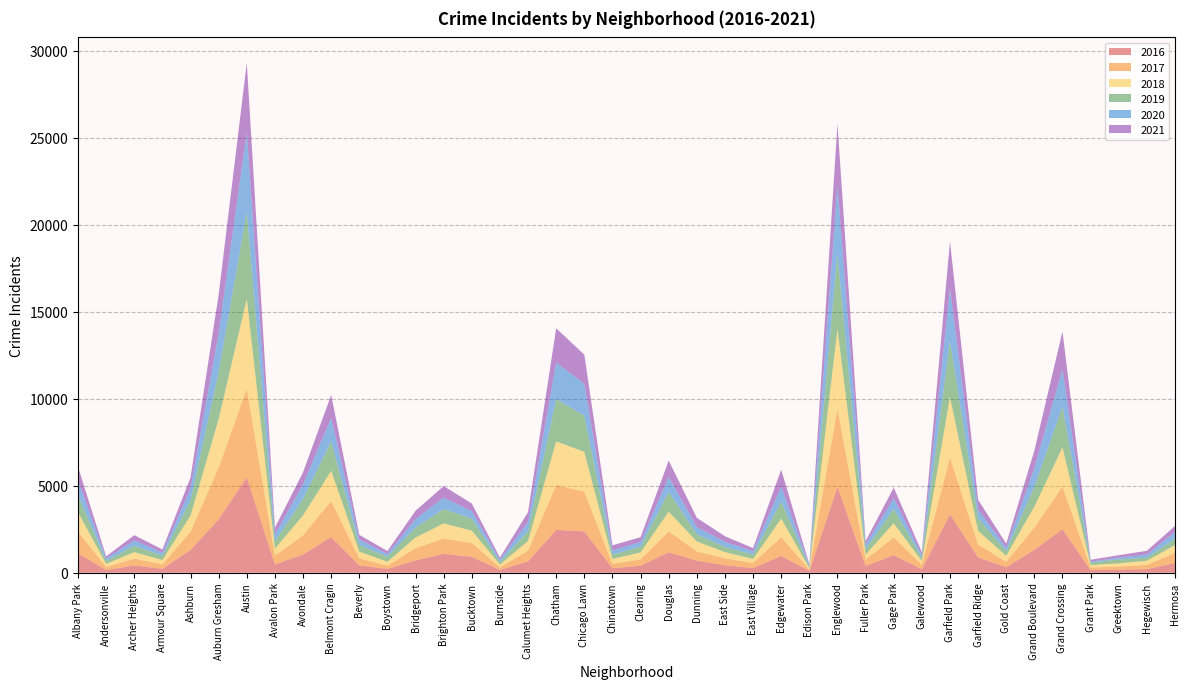

Reading left to right, what are all the values shown in this chart?

2017: 1251	171	391	251	1053	2973	5095	509	1107	2066	404	188	697	878	795	145	620	2566	2288	253	360	1200	531	397	296	1082	87	4472	365	1019	265	3257	742	311	1281	2456	154	176	246	588
2019: 968	166	368	249	872	2701	5008	405	957	1687	385	287	568	827	694	142	561	2441	2076	253	322	1140	407	297	248	972	76	4310	309	825	189	3226	728	261	1153	2328	138	220	171	365
2021: 767	123	303	193	627	2236	3971	395	692	1312	265	173	474	665	435	130	559	1973	1676	293	274	944	530	325	180	969	62	3520	200	614	170	2689	565	233	1015	2162	104	140	217	350
2018: 1117	183	374	248	924	2787	5162	401	1142	1736	386	224	616	869	704	160	554	2513	2281	273	409	1131	571	354	230	1064	75	4607	289	816	201	3484	789	342	1205	2250	141	185	240	442
2020: 870	147	303	169	686	2213	4578	400	826	1357	315	154	493	654	431	126	538	2084	1834	239	276	857	418	291	191	873	75	3952	259	611	154	3018	494	198	1052	2158	60	107	181	382
2016: 1110	151	419	227	1308	3071	5481	475	1046	2053	421	219	713	1086	917	164	653	2468	2372	262	401	1173	696	432	267	965	103	4939	389	1007	205	3361	876	323	1313	2500	146	180	204	559